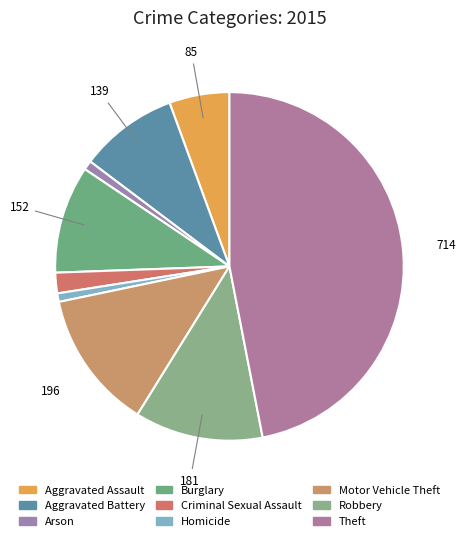

Rank the categories by value from lowest to highest.

Homicide, Arson, Criminal Sexual Assault, Aggravated Assault, Aggravated Battery, Burglary, Robbery, Motor Vehicle Theft, Theft